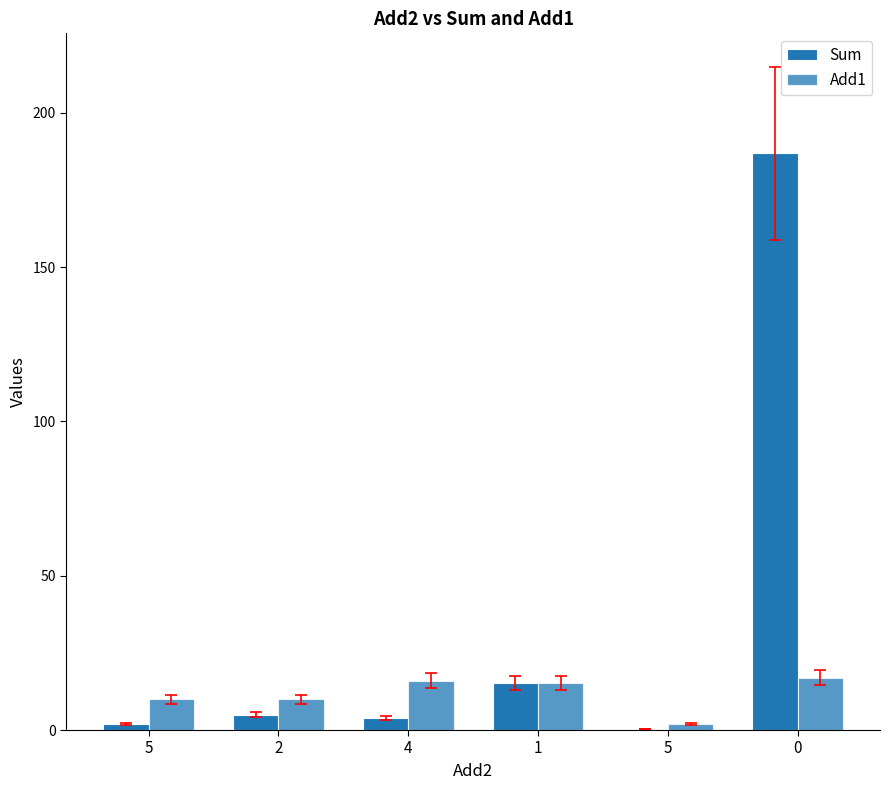

Rank the series by their maximum value, from highest to lowest.

Sum, Add1